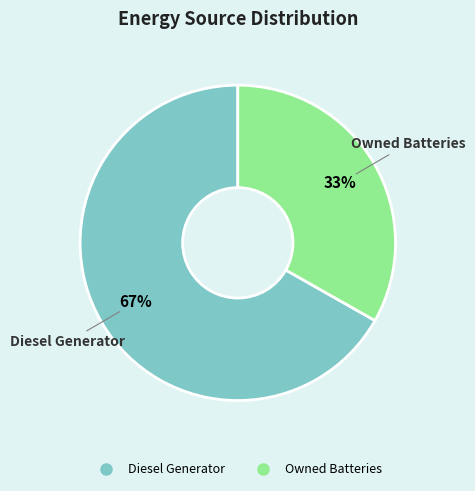

To the nearest percent, what is the average slice percentage?

50%